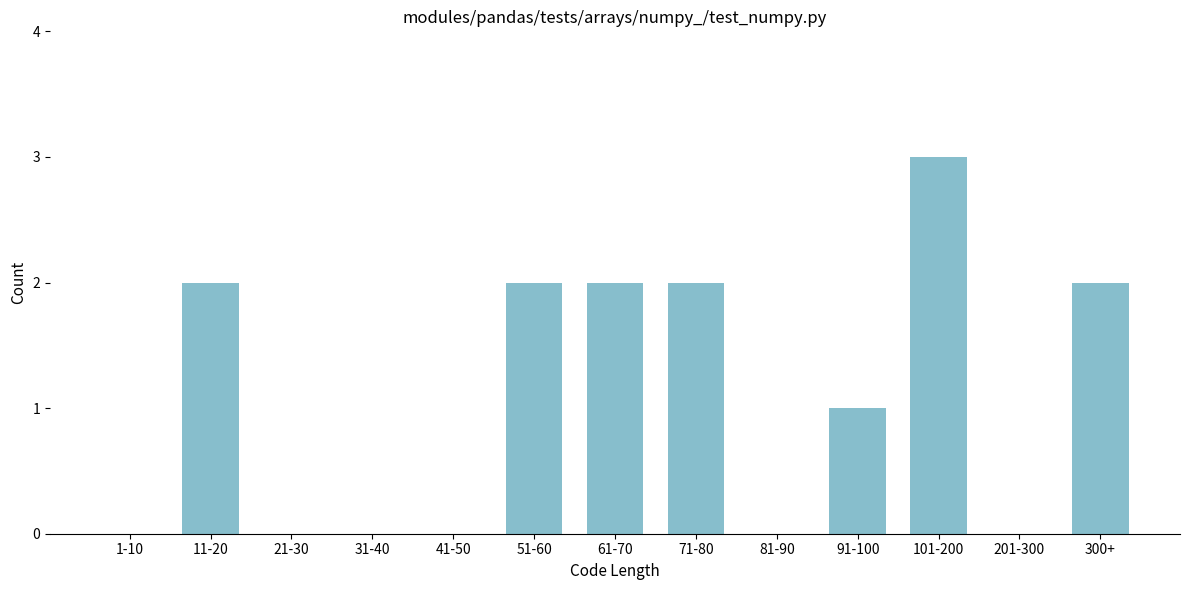

Reading right to left, extract all data points from this chart.

300+=2	201-300=0	101-200=3	91-100=1	81-90=0	71-80=2	61-70=2	51-60=2	41-50=0	31-40=0	21-30=0	11-20=2	1-10=0